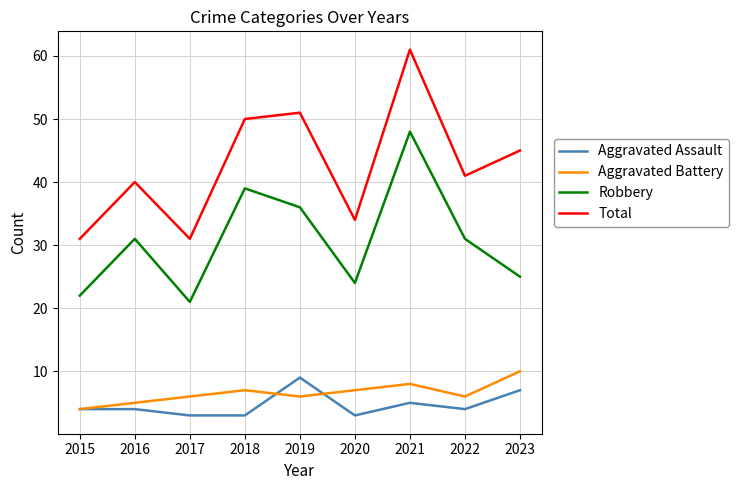

What is the minimum value shown in the chart?

3